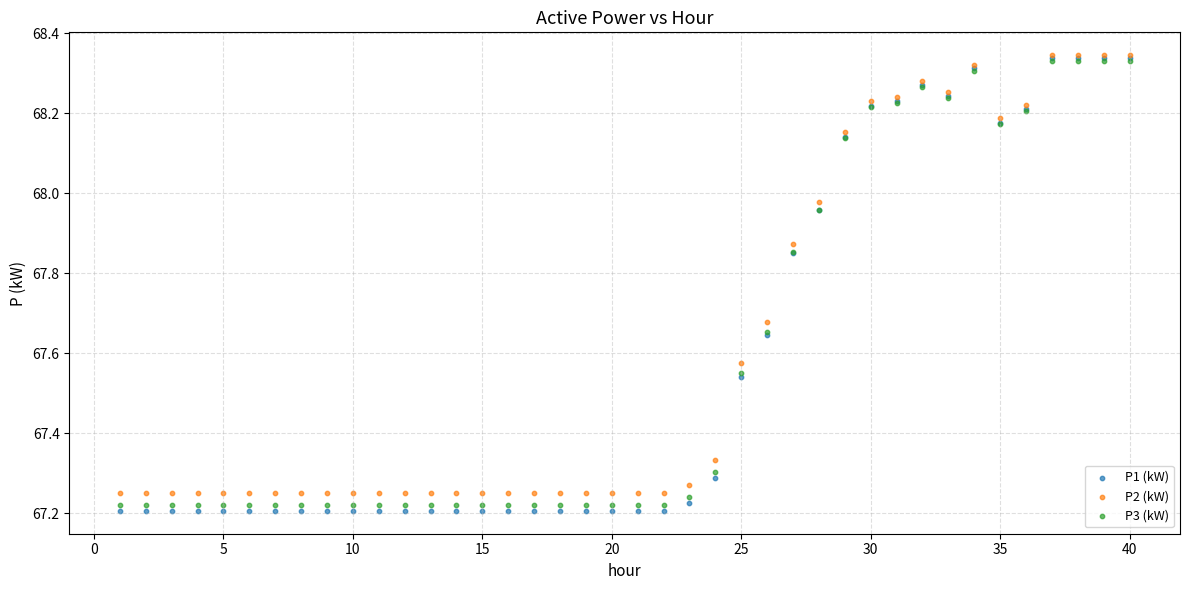

Which series contains the lowest Y value?

P1 (kW)